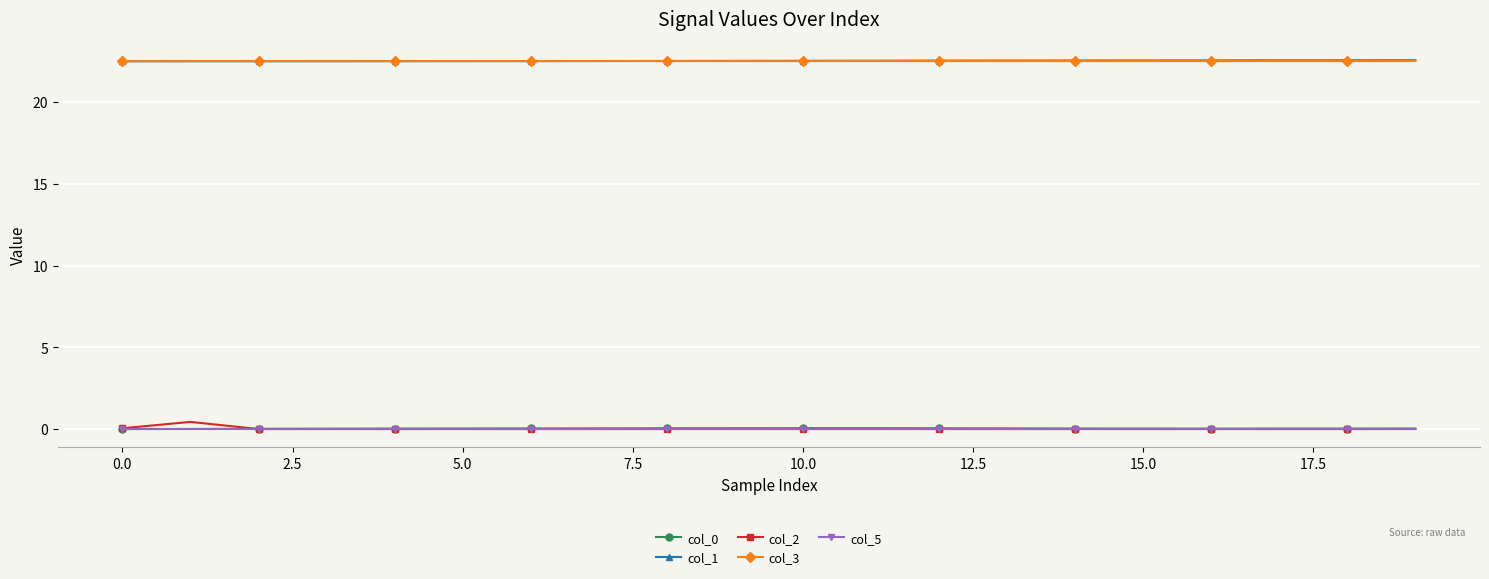

What is the value of the col_3 point at the 4th from the left?

22.5